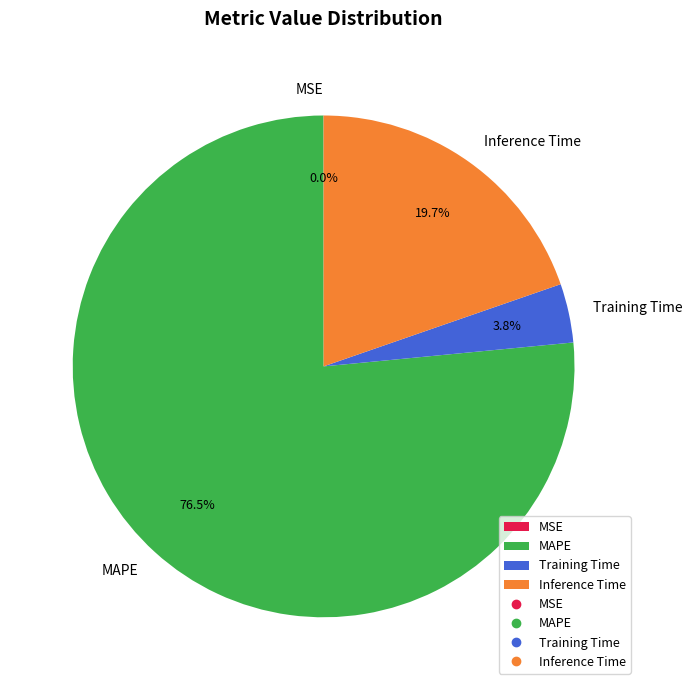

Which slice is the largest?

MAPE